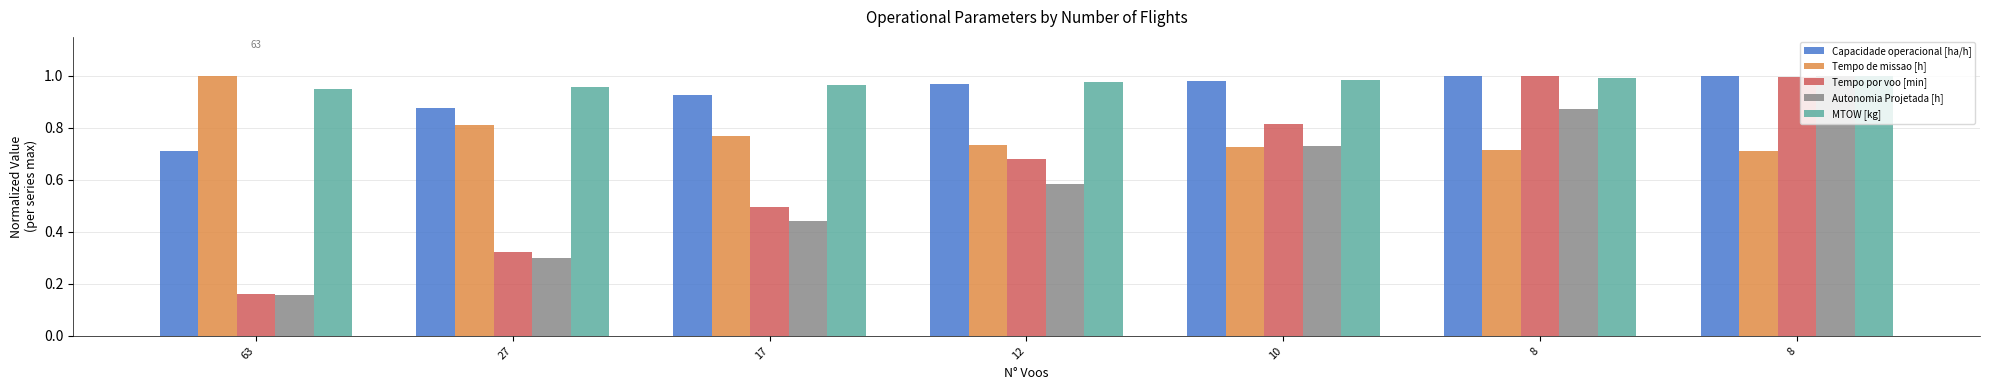

Are the bars grouped side by side (vs. stacked)?

Yes